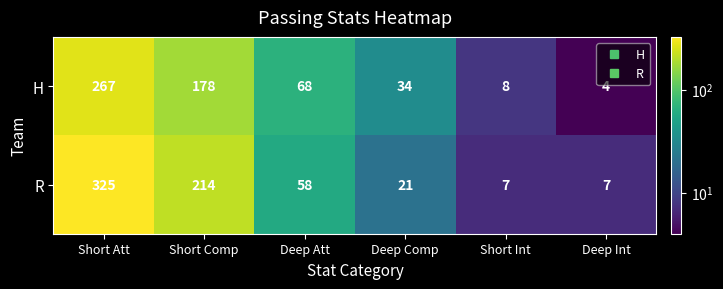

Reading right to left, what are all the values shown in this chart?

H: 4	8	34	68	178	267
R: 7	7	21	58	214	325